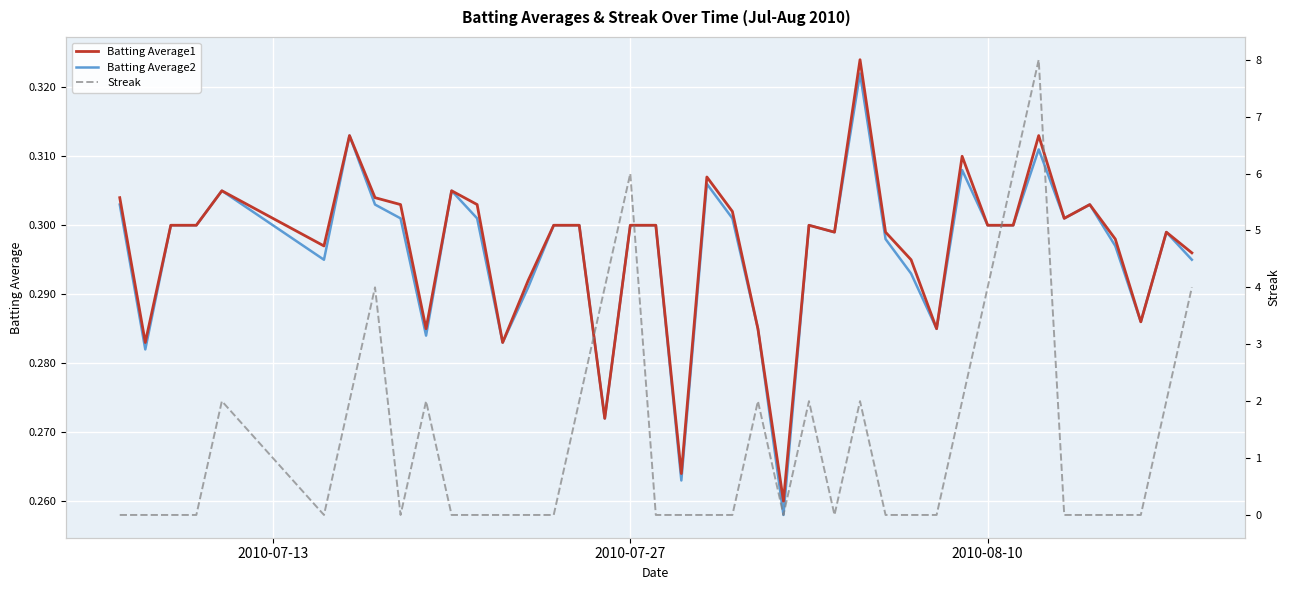

Count the Batting Average1 values in the range 0 to 1.

40